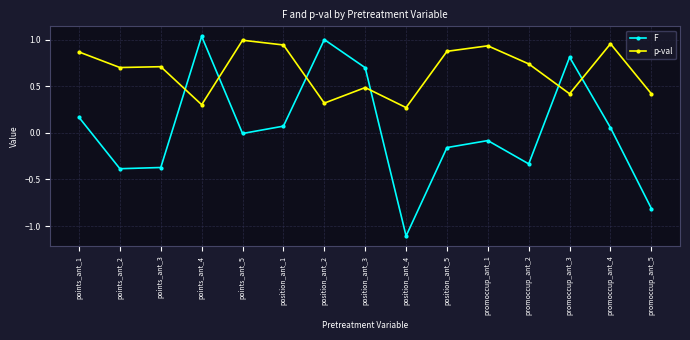

In F, how many points are lower than both neighbors (excluding endpoints)?

4